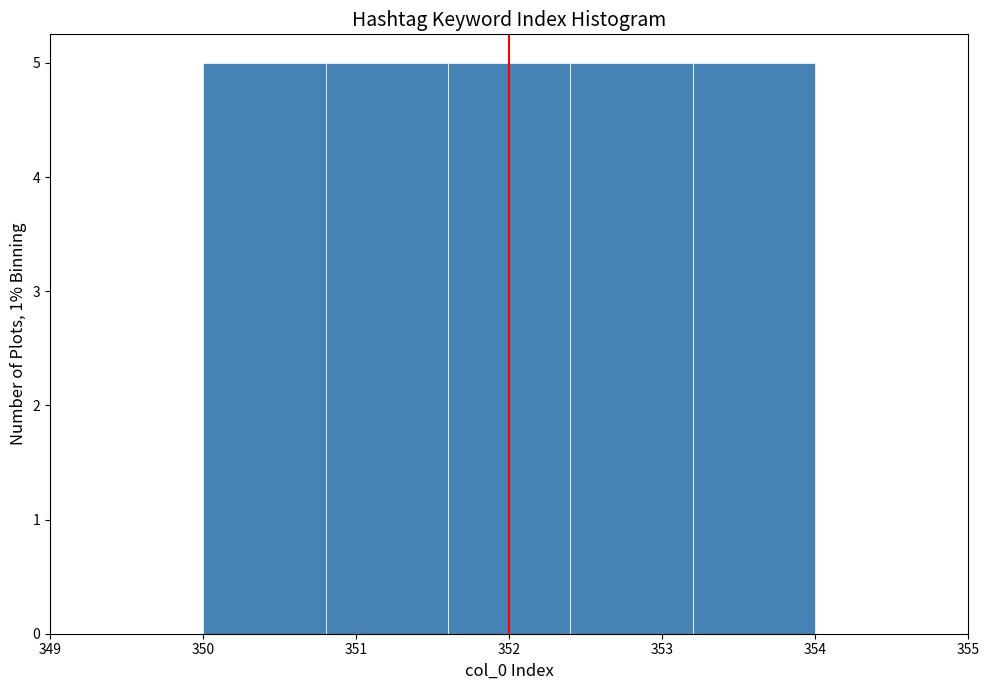

Reading left to right, transcribe this chart: for each bar, give the range it covers on the x-axis and its height. The values are not printed on the chart, so give them approximately, as read against the axis.

350.0 to 350.8: 5
350.8 to 351.6: 5
351.6 to 352.4: 5
352.4 to 353.2: 5
353.2 to 354.0: 5